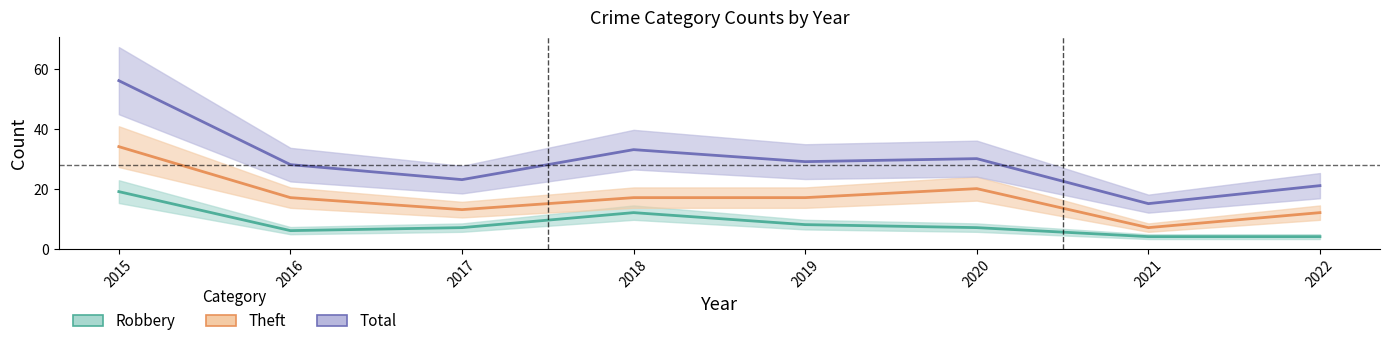

Which series changed the most between 2020 and 2022?

Total